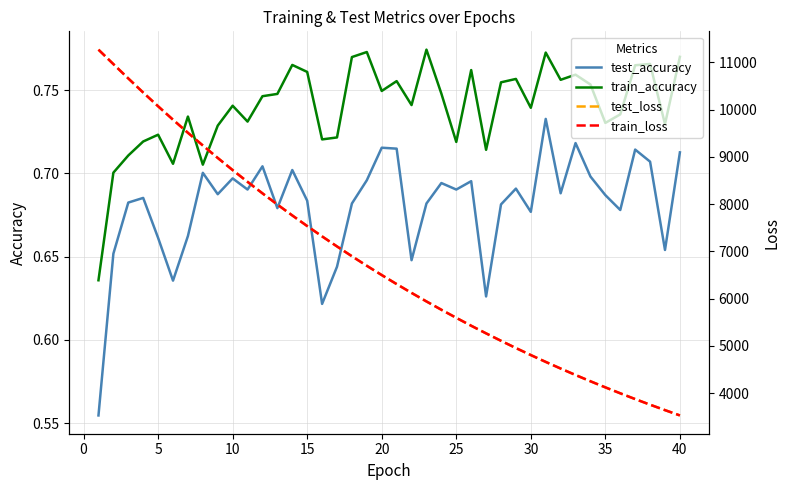

What is the difference between the maximum and minimum values in the test_loss series?

7734.8